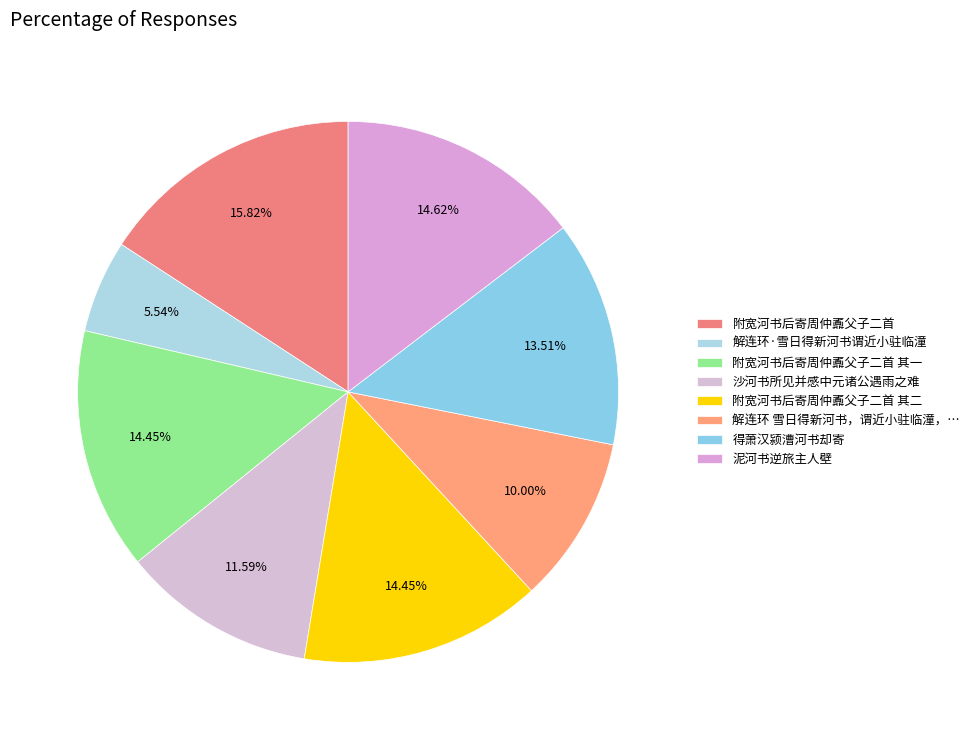

To the nearest percent, what portion does 附宽河书后寄周仲鼒父子二首 represent?

16%